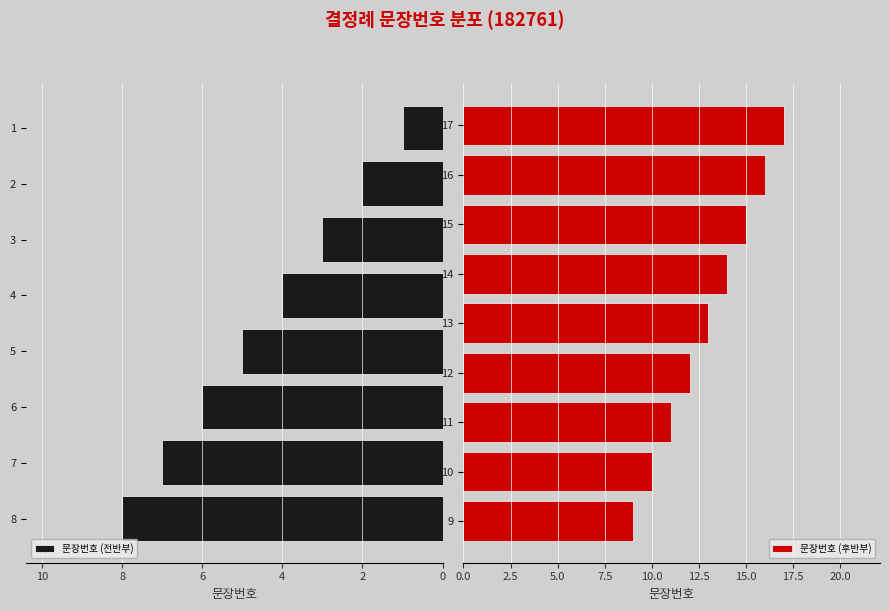

What is the minimum value shown in the chart?

1